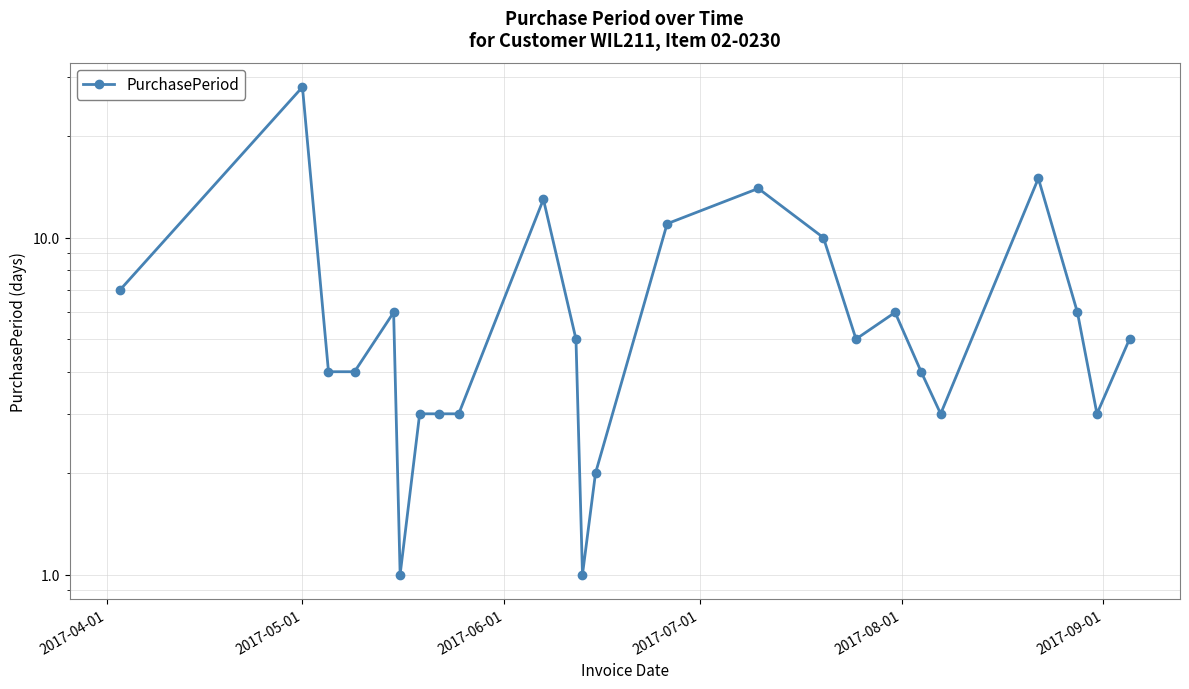

What is the greatest value displayed?

28